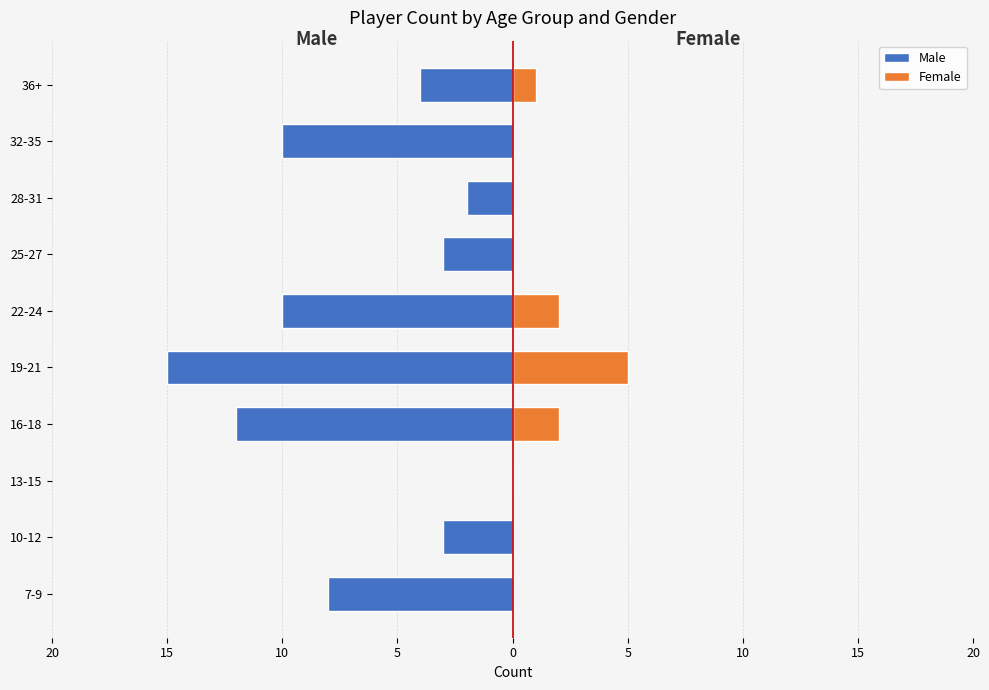

What is the difference between the maximum and second lowest values in the Male series?

12